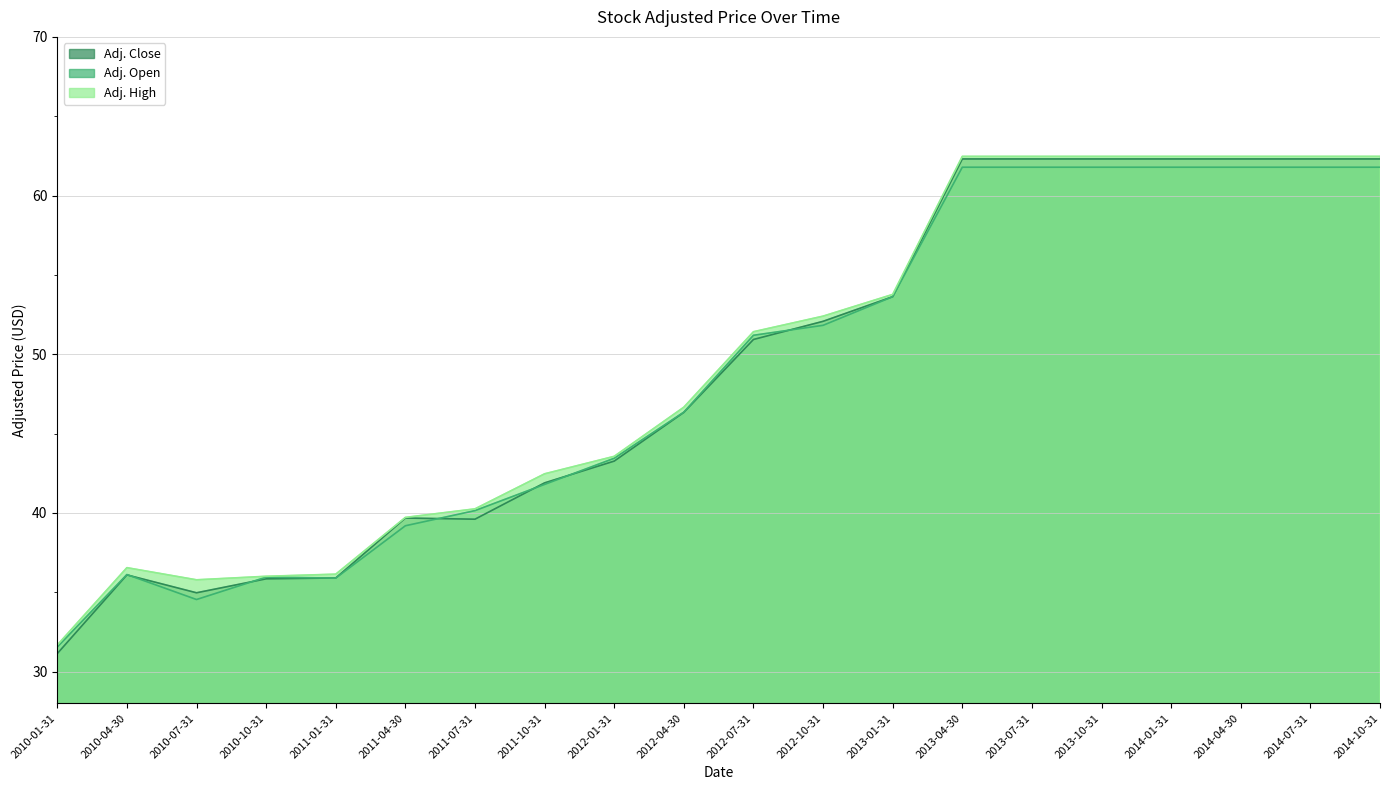

What is the sum of the Adj. High values at 2013-04-30 and 2014-07-31?

124.9